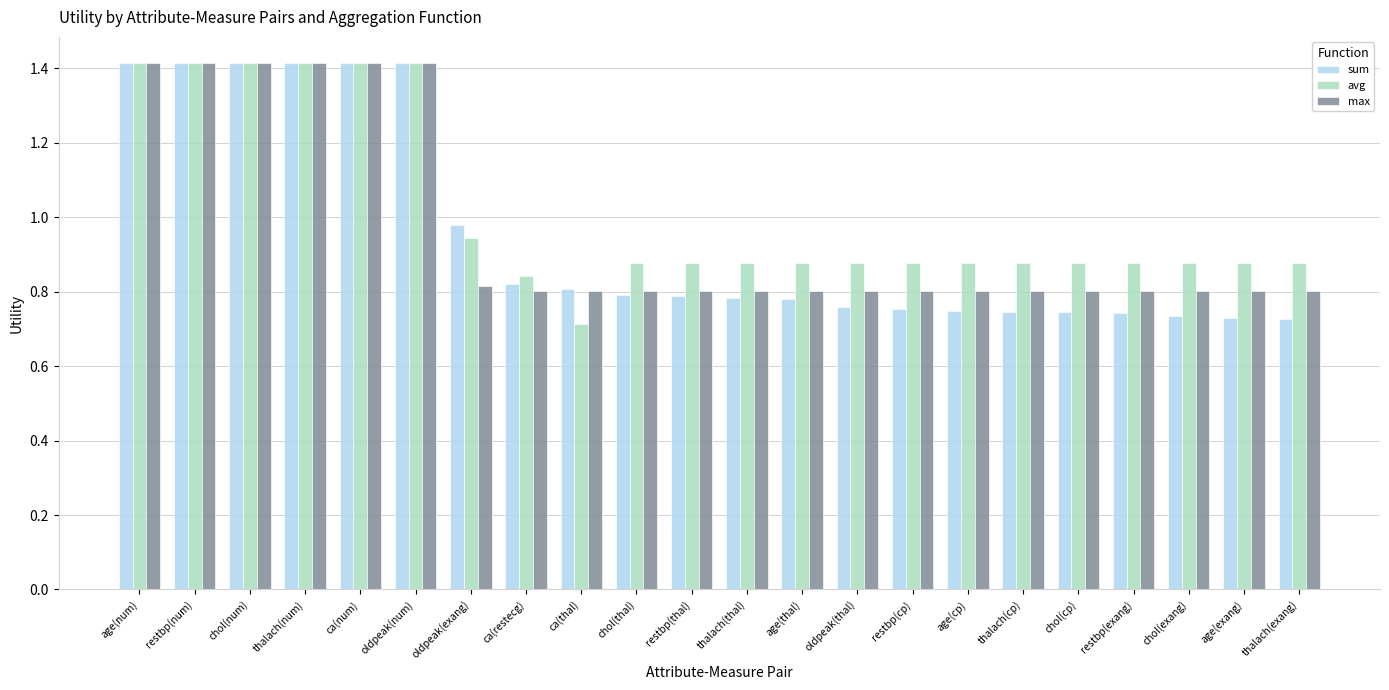

How many bars are there in total?

66